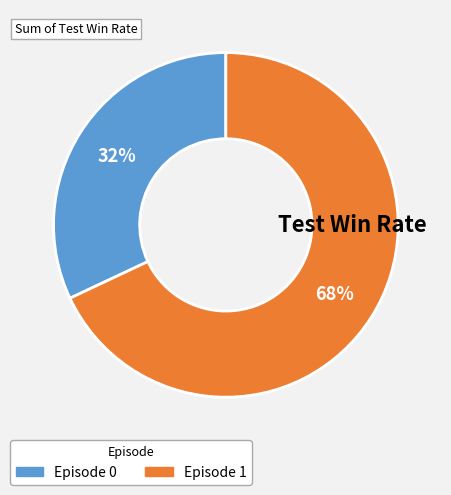

Is Episode 1 the majority of the pie?

Yes